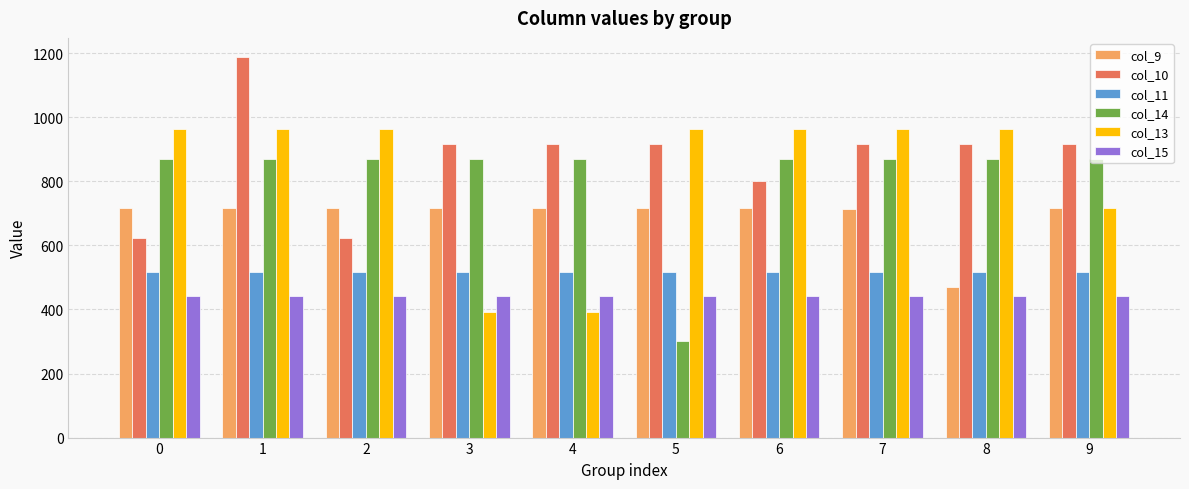

Which category has the lowest value in the col_14 series?

5